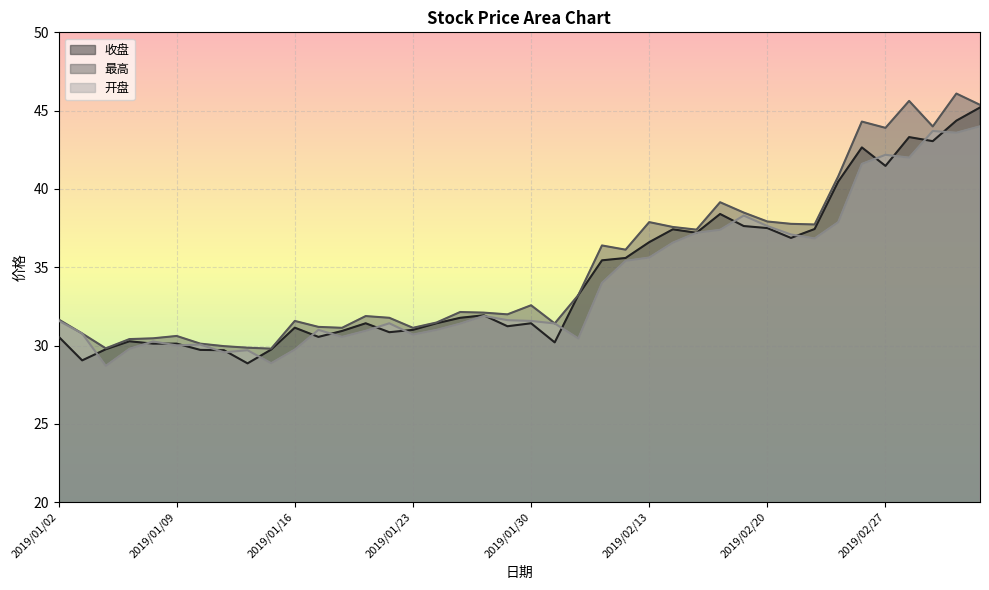

True or false: 最高 and 开盘 intersect in this chart.

False